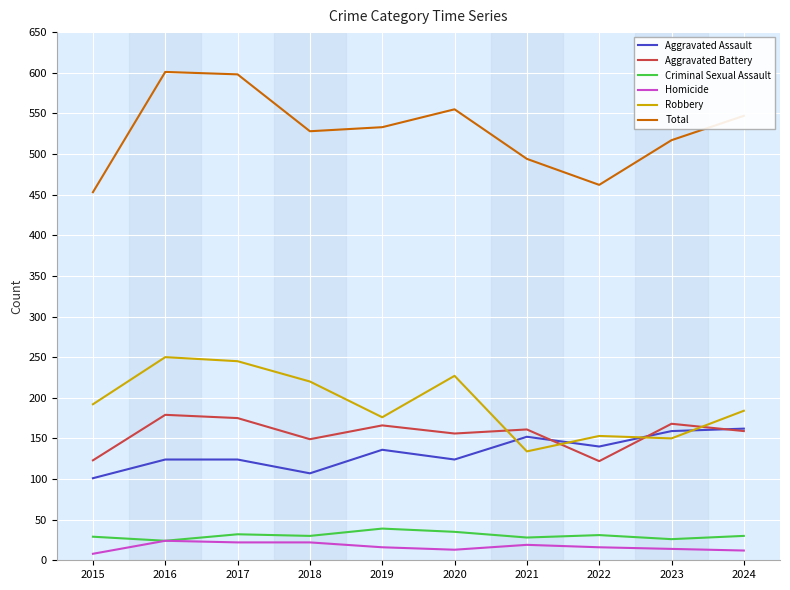

What is the minimum value for Aggravated Assault?

101